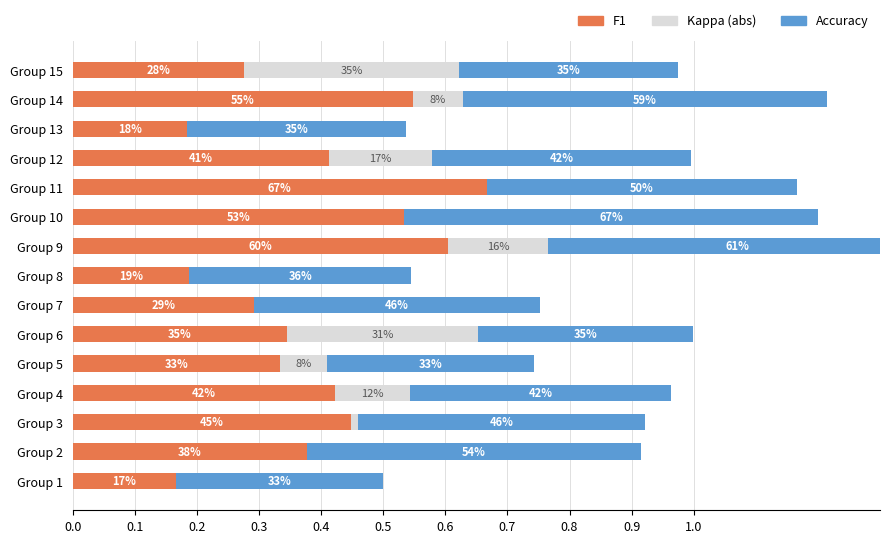

What is the total value across all series at Group 7?

0.8